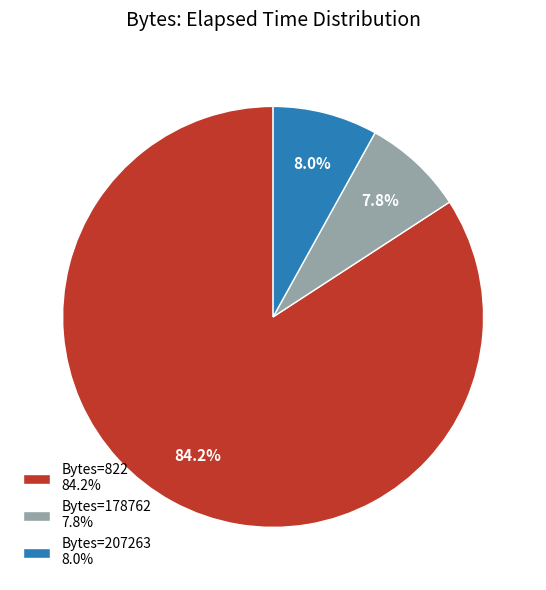

Which category has the biggest portion of the pie?

Bytes=822 84.2%